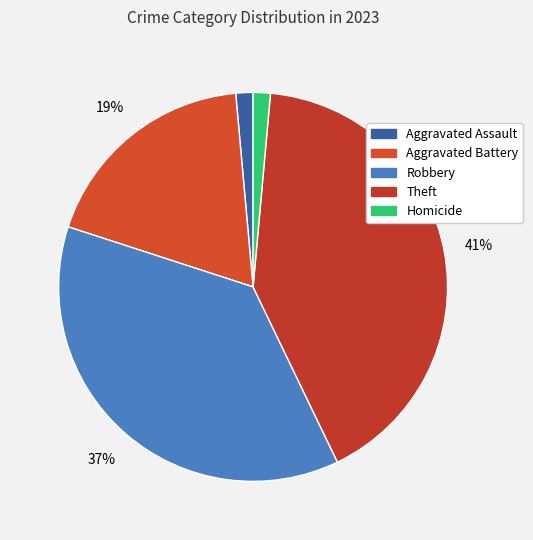

How many segments does this pie chart have?

5